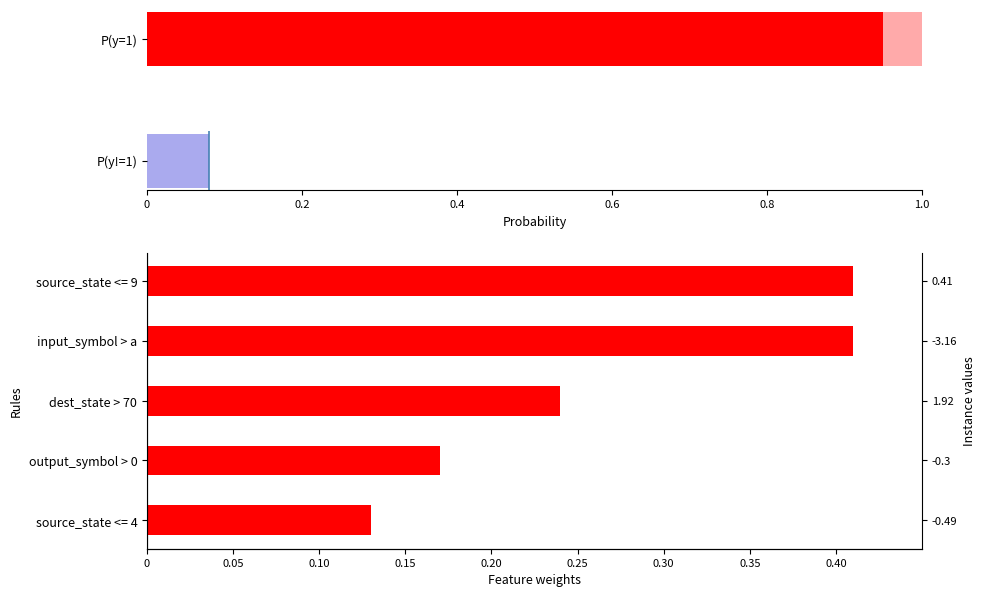

Reading left to right, transcribe all the data shown in this chart.

0.4	0.4	0.2	0.2	0.1